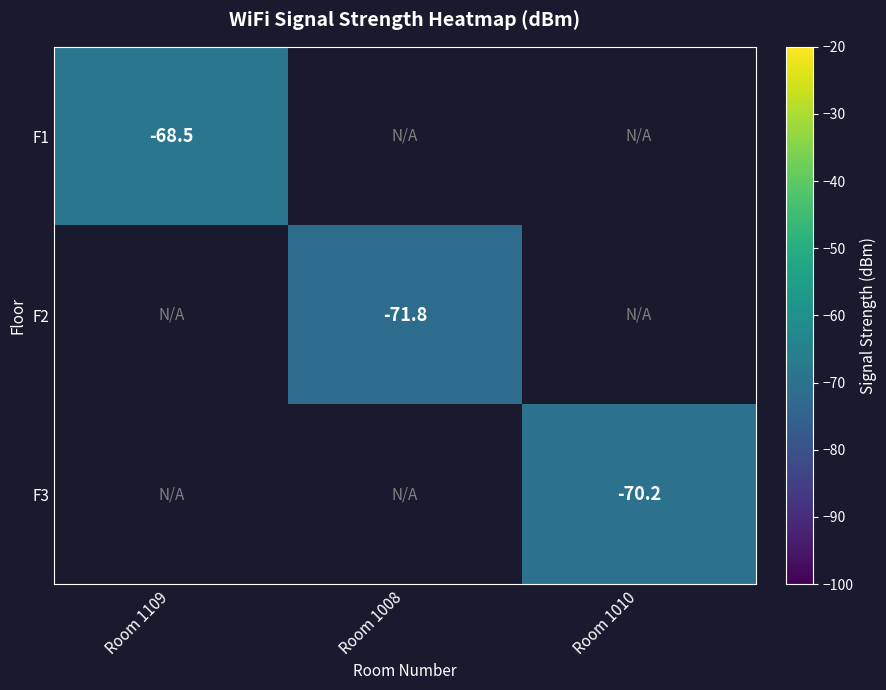

The value of F1 at Room 1109 is -68.5. True or false?

True